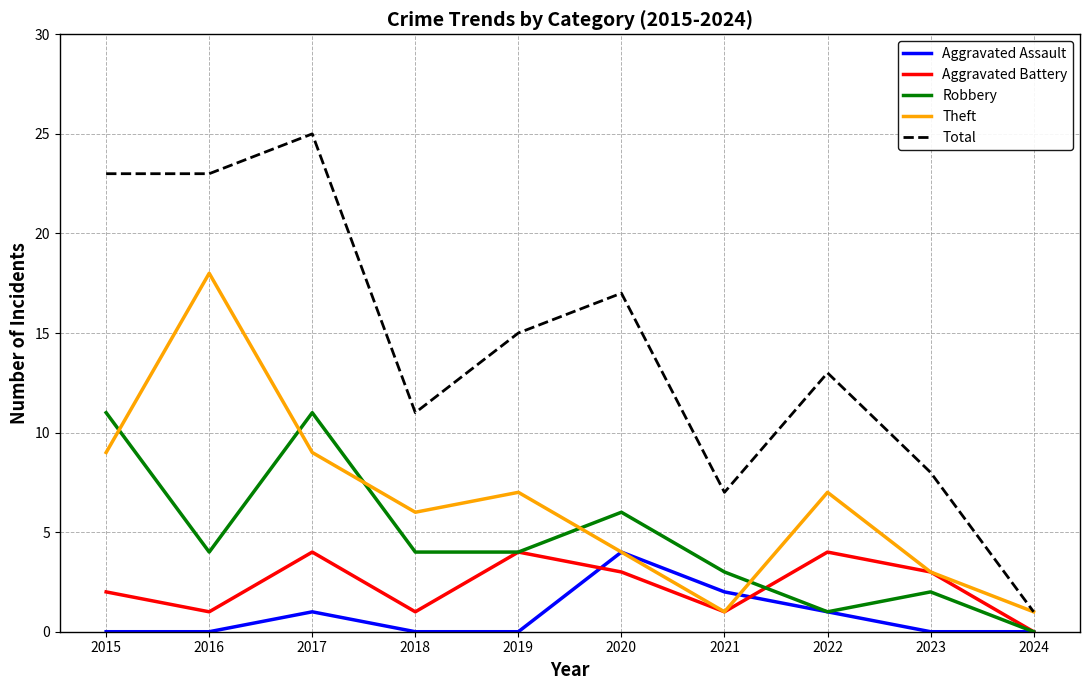

Reading right to left, transcribe all the data shown in this chart.

Aggravated Assault: 2024=0	2023=0	2022=1	2021=2	2020=4	2019=0	2018=0	2017=1	2016=0	2015=0
Aggravated Battery: 2024=0	2023=3	2022=4	2021=1	2020=3	2019=4	2018=1	2017=4	2016=1	2015=2
Robbery: 2024=0	2023=2	2022=1	2021=3	2020=6	2019=4	2018=4	2017=11	2016=4	2015=11
Theft: 2024=1	2023=3	2022=7	2021=1	2020=4	2019=7	2018=6	2017=9	2016=18	2015=9
Total: 2024=1	2023=8	2022=13	2021=7	2020=17	2019=15	2018=11	2017=25	2016=23	2015=23